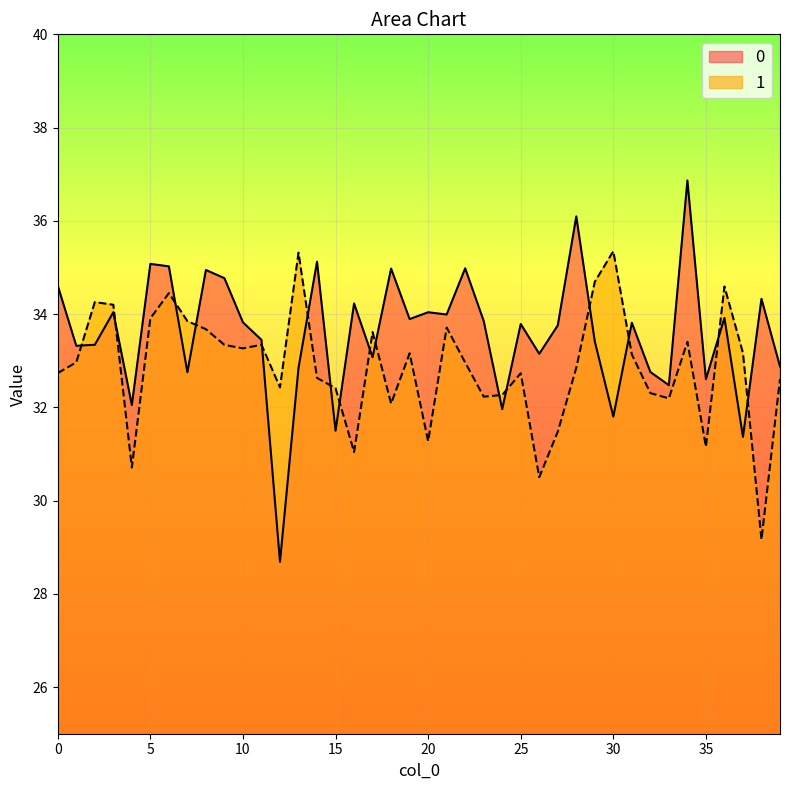

Which series changed the most between 10 and 26?

1